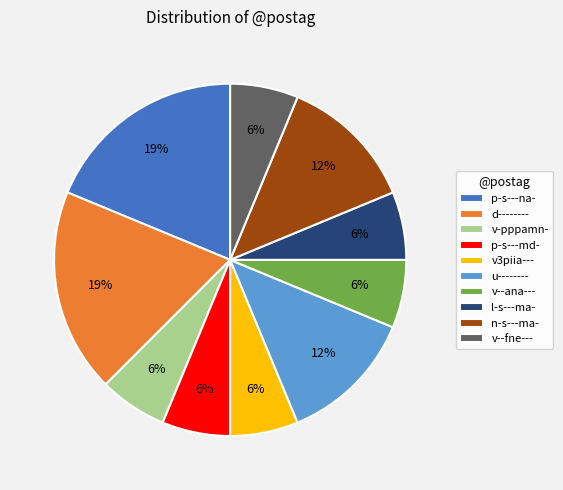

Is it true that v--fne--- is 6% of the pie?

True